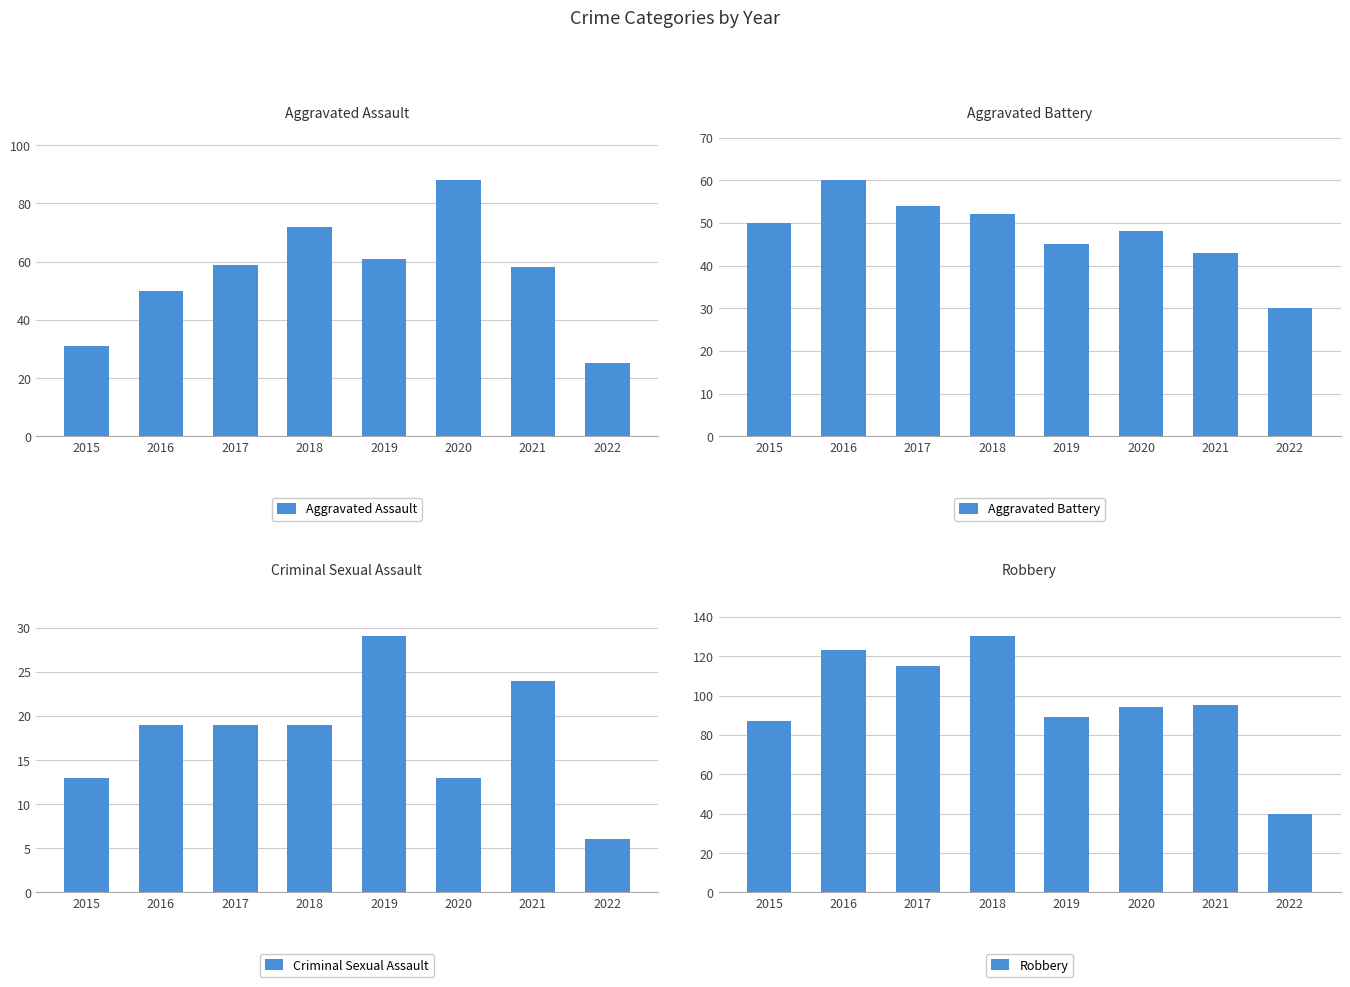

Count the Aggravated Assault values in the range 50 to 72.

5